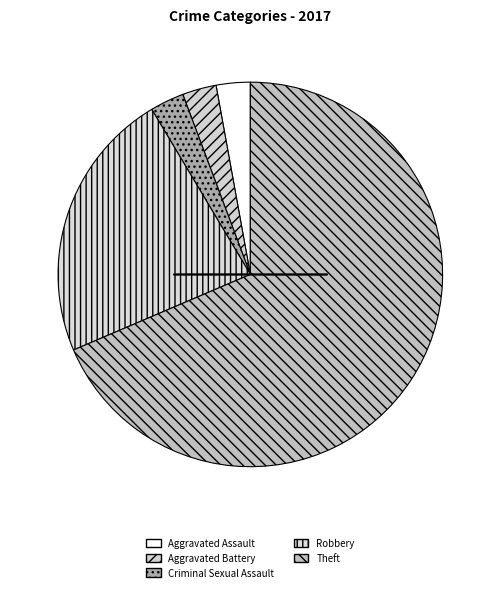

The Robbery slice represents 36% of the pie. True or false?

False